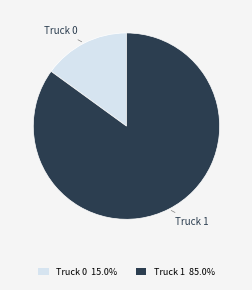

How many segments does this pie chart have?

2